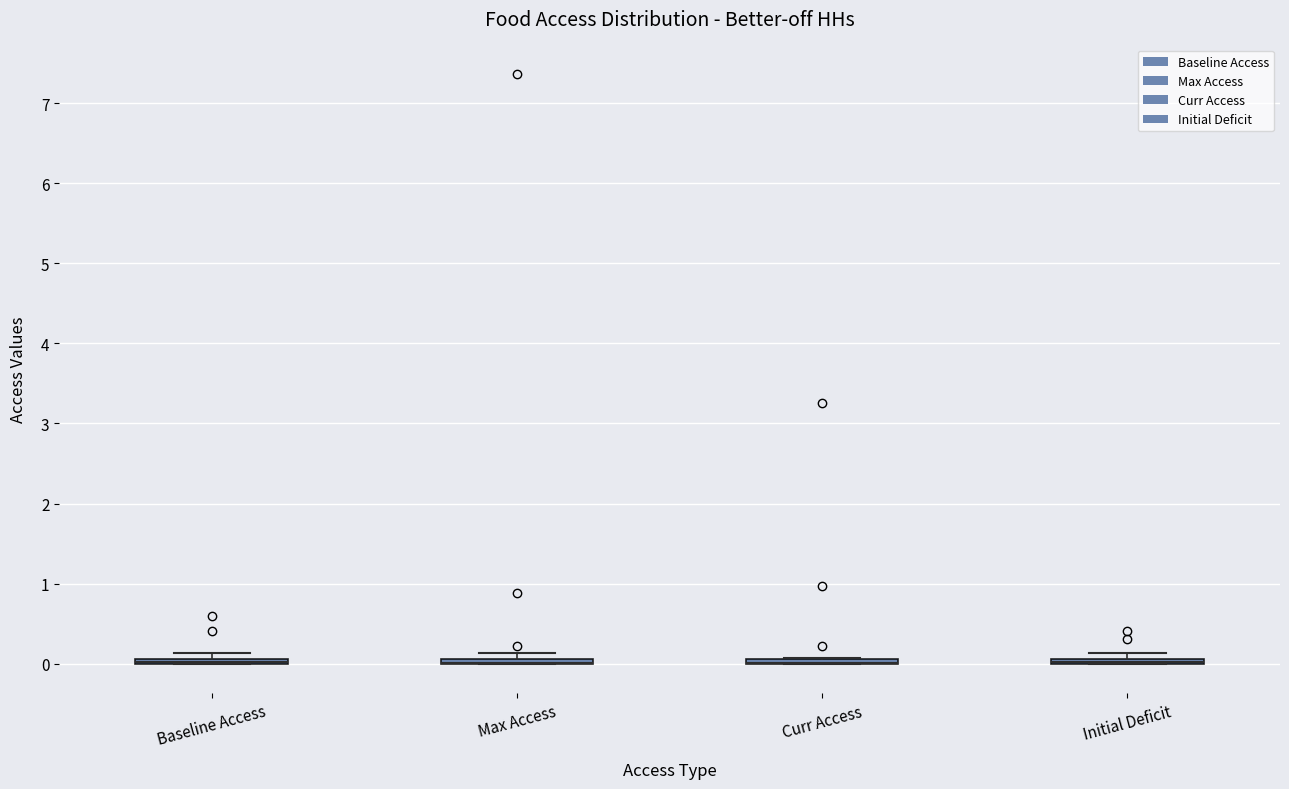

Where is the lower edge of the box for Baseline Access on the y-axis? The values are not printed on the chart, so give them approximately, as read against the axis.

0.0